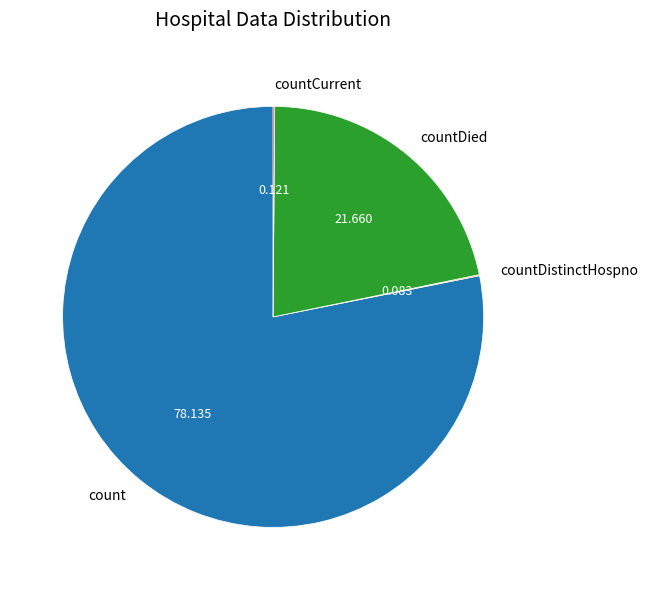

Is there a majority slice in this chart?

Yes